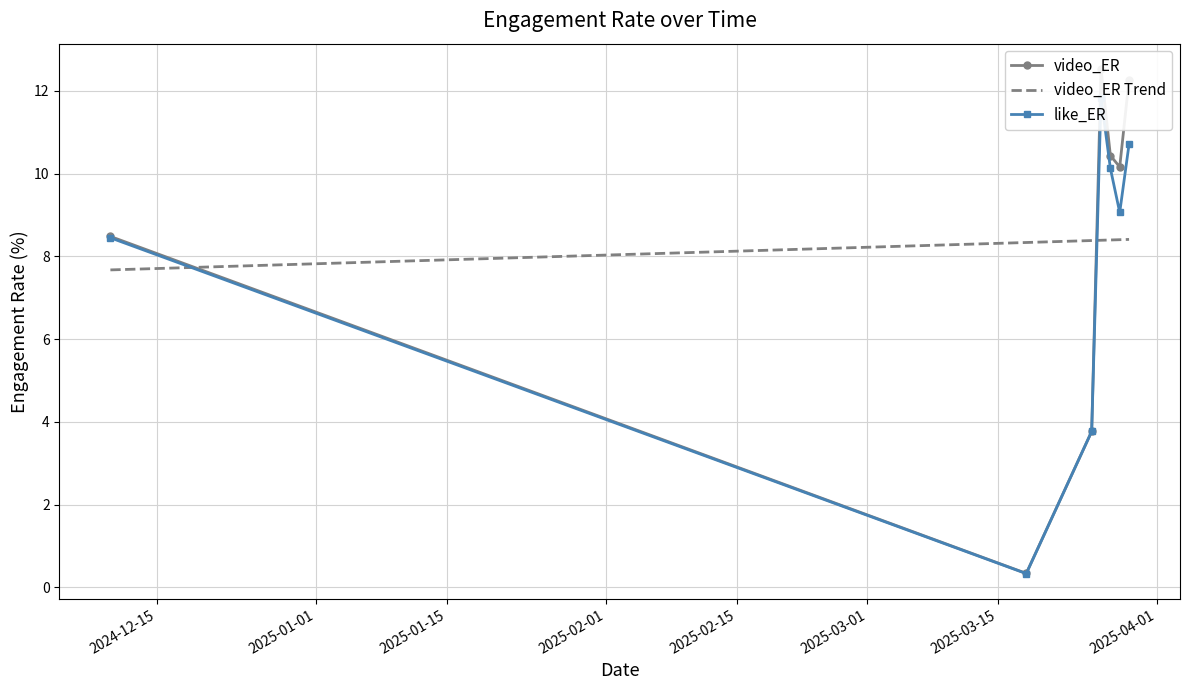

Reading left to right, extract all data points from this chart.

video_ER: 8.5	0.3	3.8	12.5	10.4	10.2	12.3
video_ER Trend: 7.7	8.3	8.4	8.4	8.4	8.4	8.4
like_ER: 8.4	0.3	3.8	11.8	10.1	9.1	10.7